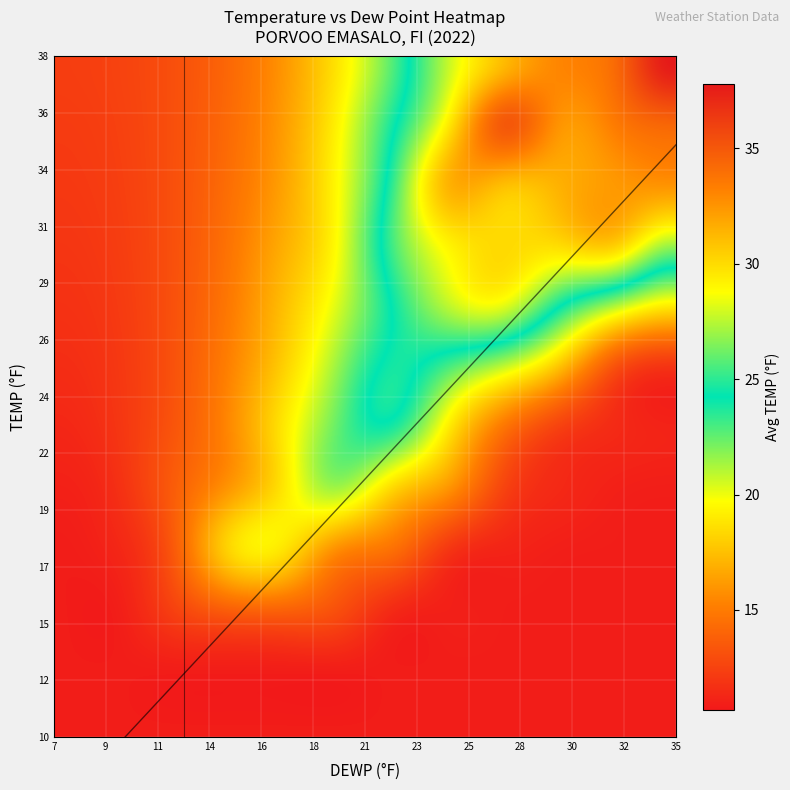

At which category does the chart reach its peak across all series?

26.4